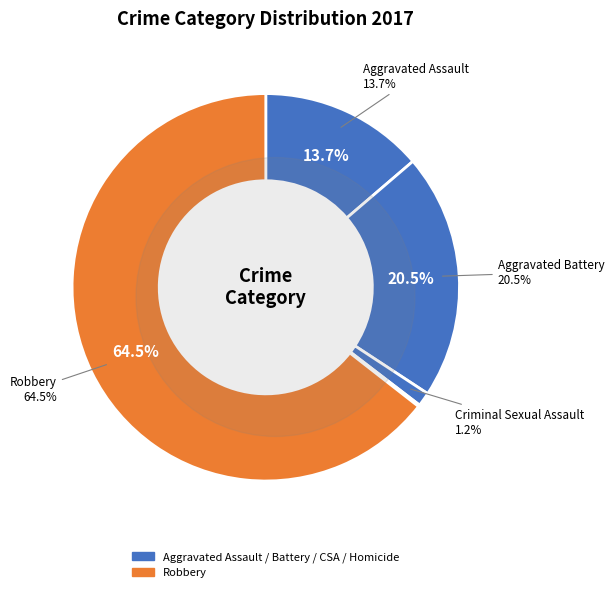

How many segments does this pie chart have?

5